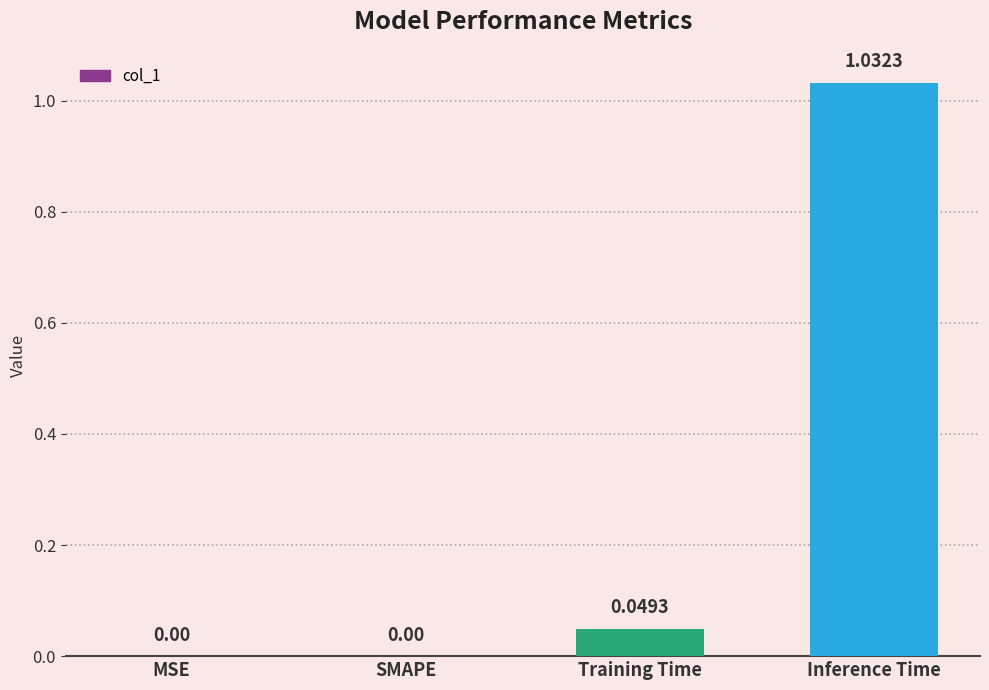

What is the sum of all values?

1.1